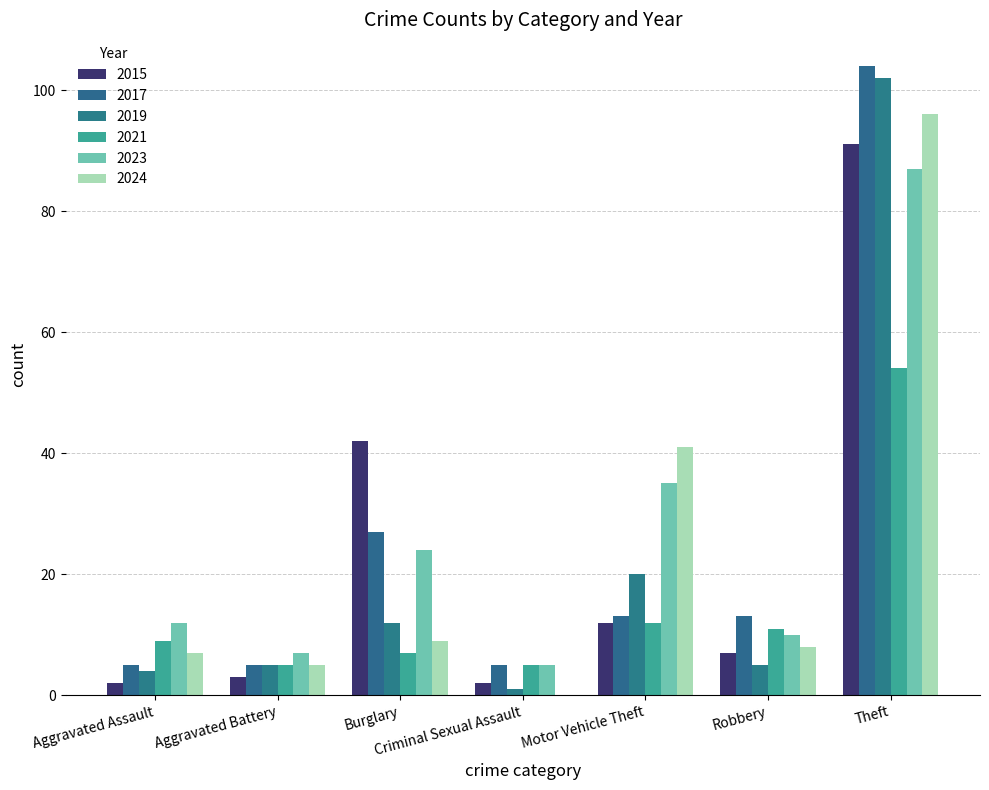

Reading left to right, transcribe all the data shown in this chart.

2015: Aggravated Assault=2	Aggravated Battery=3	Burglary=42	Criminal Sexual Assault=2	Motor Vehicle Theft=12	Robbery=7	Theft=91
2017: Aggravated Assault=5	Aggravated Battery=5	Burglary=27	Criminal Sexual Assault=5	Motor Vehicle Theft=13	Robbery=13	Theft=104
2019: Aggravated Assault=4	Aggravated Battery=5	Burglary=12	Criminal Sexual Assault=1	Motor Vehicle Theft=20	Robbery=5	Theft=102
2021: Aggravated Assault=9	Aggravated Battery=5	Burglary=7	Criminal Sexual Assault=5	Motor Vehicle Theft=12	Robbery=11	Theft=54
2023: Aggravated Assault=12	Aggravated Battery=7	Burglary=24	Criminal Sexual Assault=5	Motor Vehicle Theft=35	Robbery=10	Theft=87
2024: Aggravated Assault=7	Aggravated Battery=5	Burglary=9	Criminal Sexual Assault=0	Motor Vehicle Theft=41	Robbery=8	Theft=96